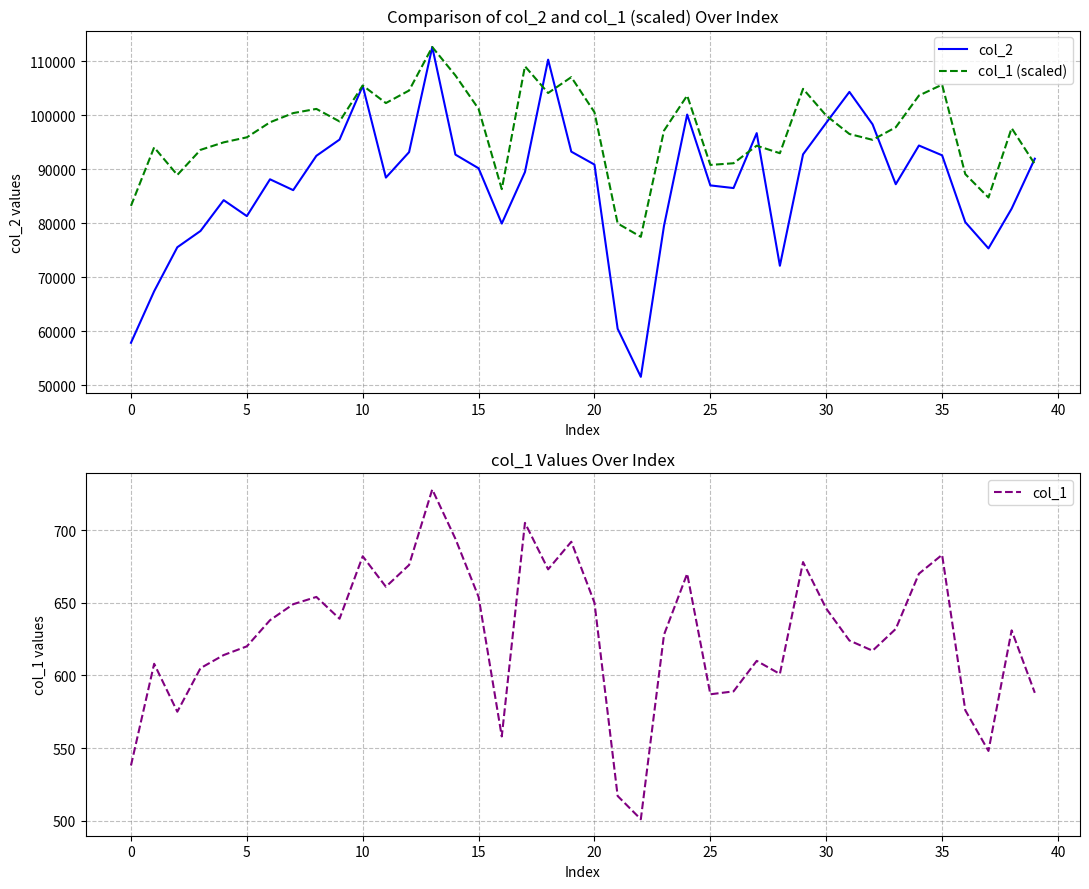

The value of col_1 at 20 is 401.4. True or false?

False